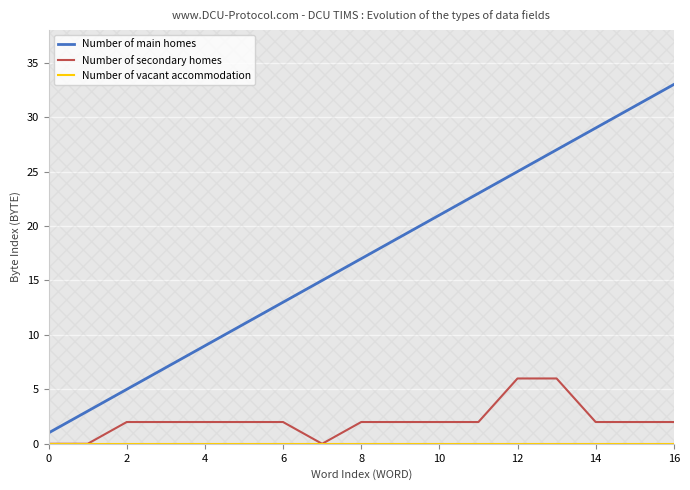

What are all the series names shown in the legend?

Number of main homes, Number of secondary homes, Number of vacant accommodation